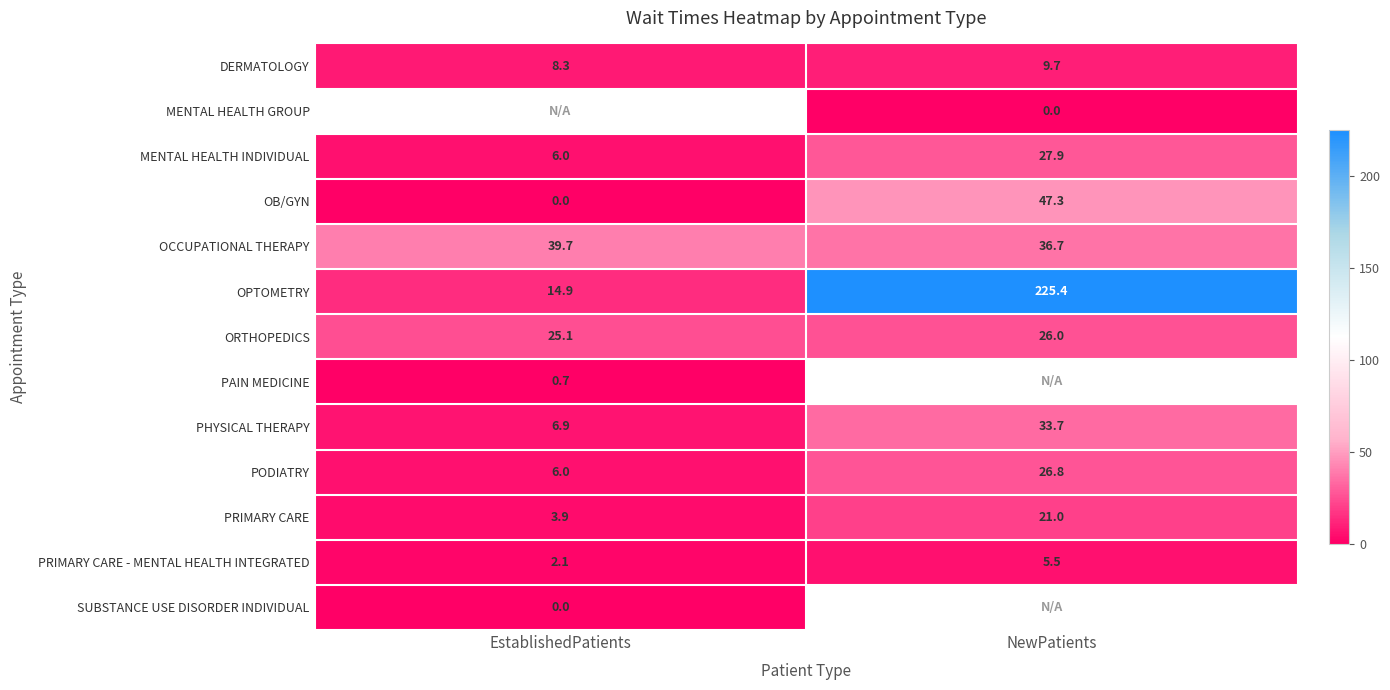

At which label does DERMATOLOGY reach its peak?

NewPatients